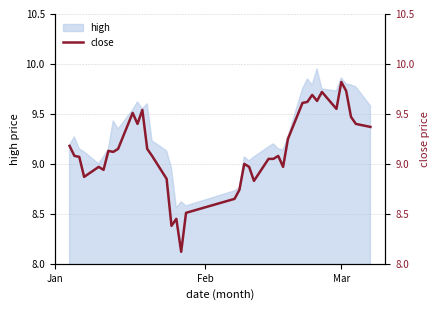

Does the chart display data point markers on the line(s)?

No